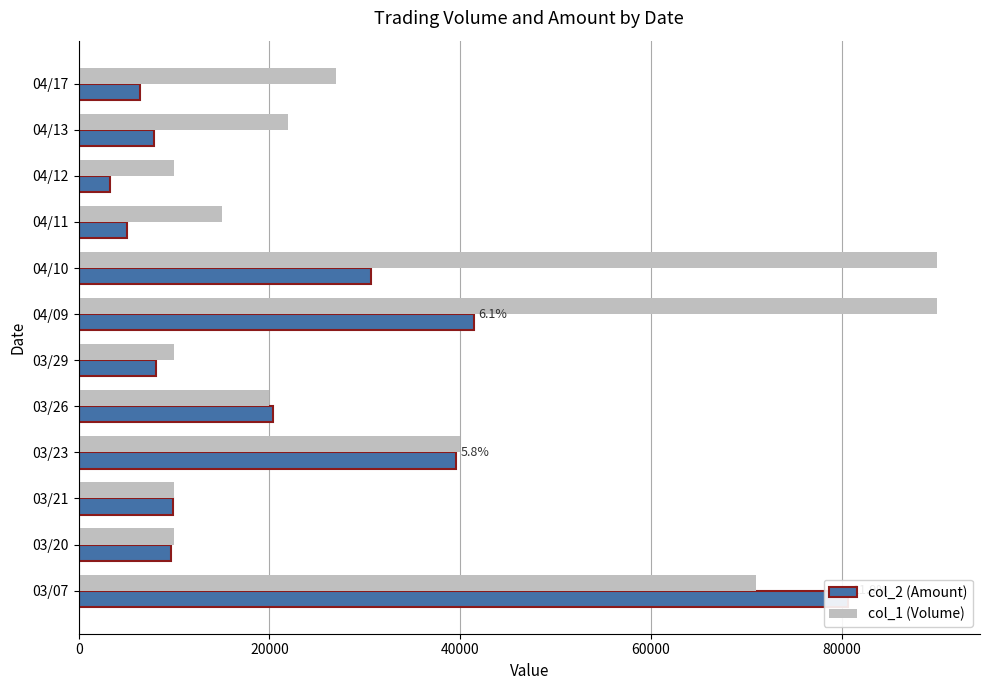

What is the difference between the second highest and second lowest values in the col_2 (Amount) series?

36350